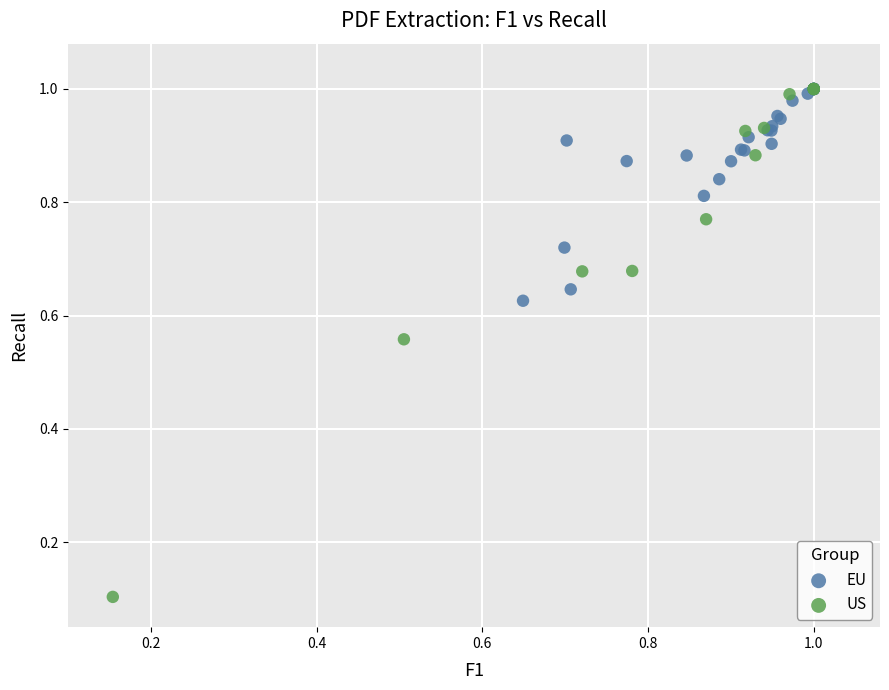

Which series reaches the minimum Y coordinate?

US